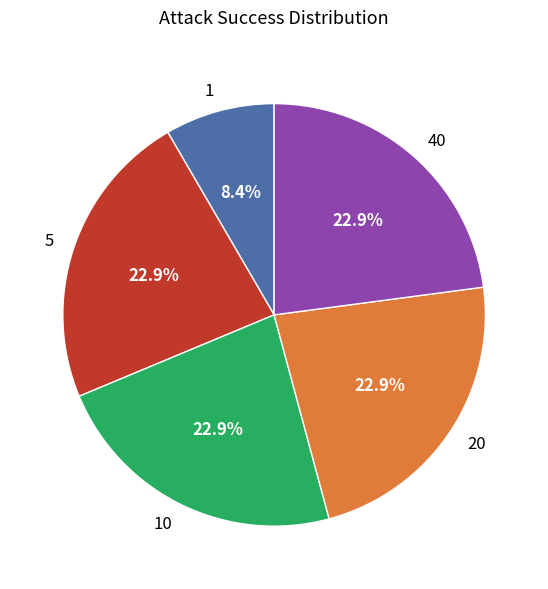

Is 20 the majority of the pie?

No